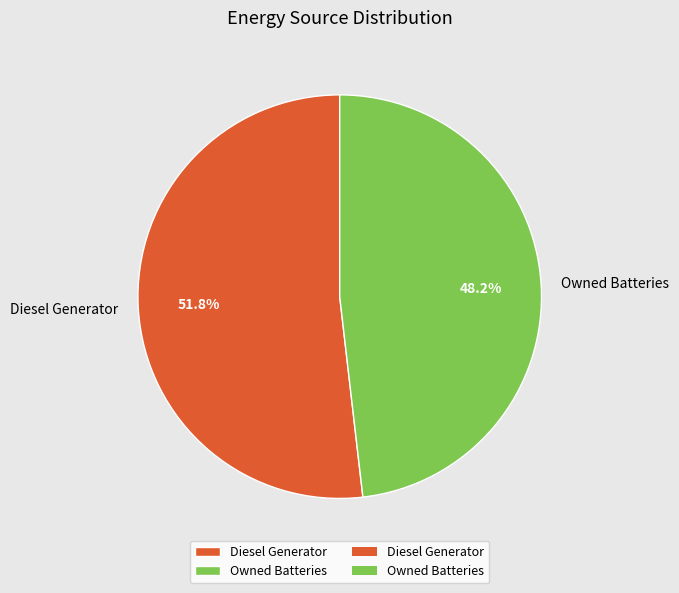

True or false: Owned Batteries accounts for 14% of the total.

False